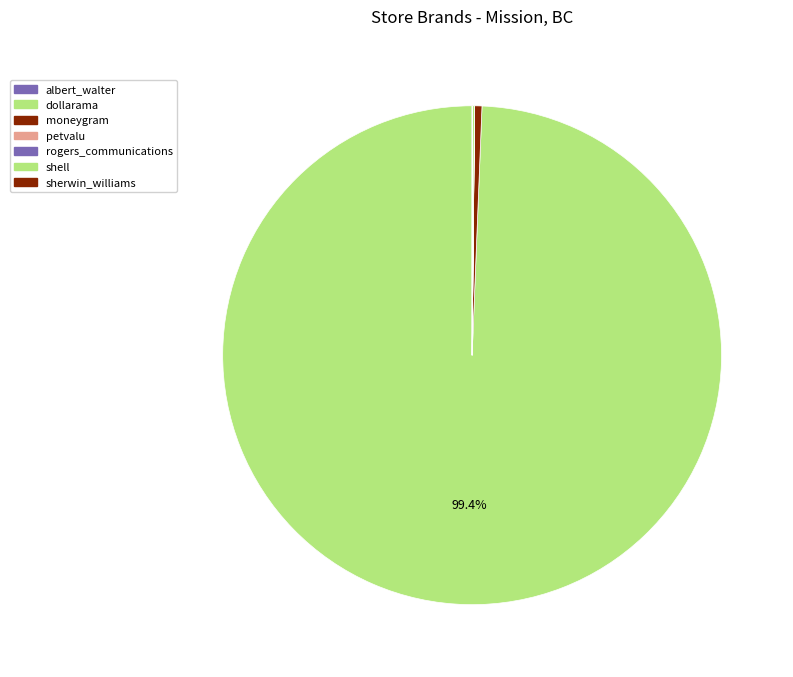

What is the largest slice in the pie chart?

dollarama